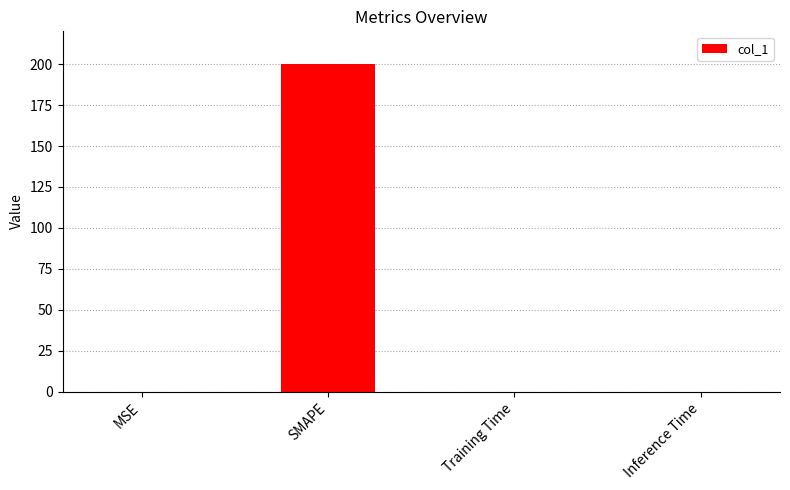

Is it true that the value at SMAPE is 103.6?

False